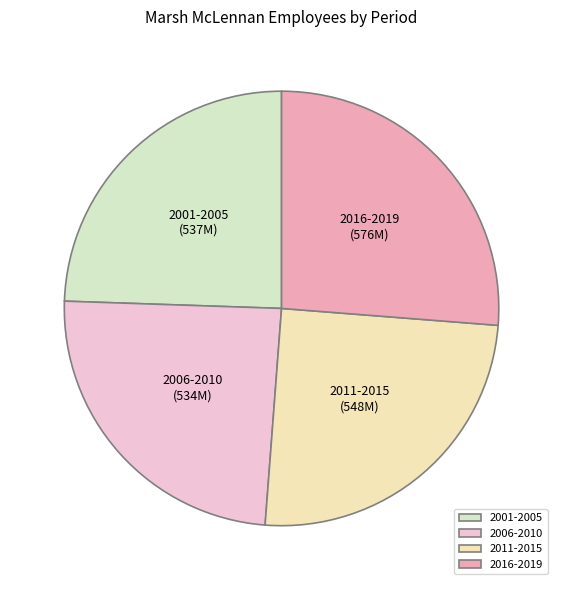

Which category has the biggest portion of the pie?

2016-2019